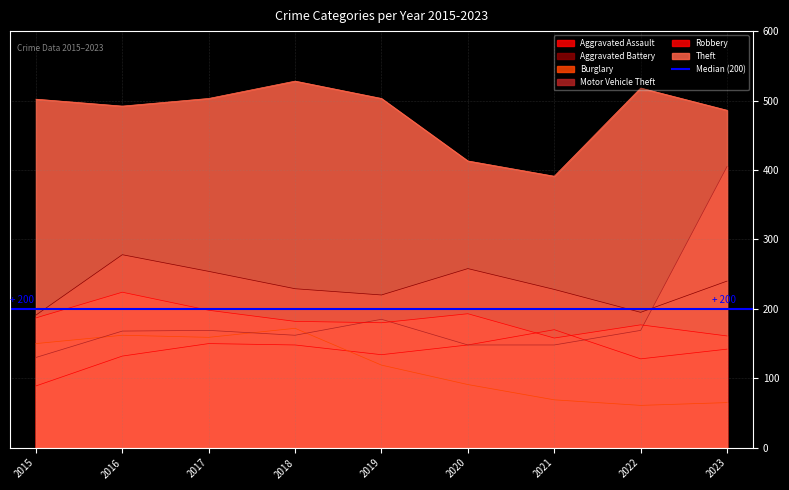

Rank the series at 2017 from lowest to highest value.

Aggravated Assault, Burglary, Motor Vehicle Theft, Robbery, Aggravated Battery, Theft